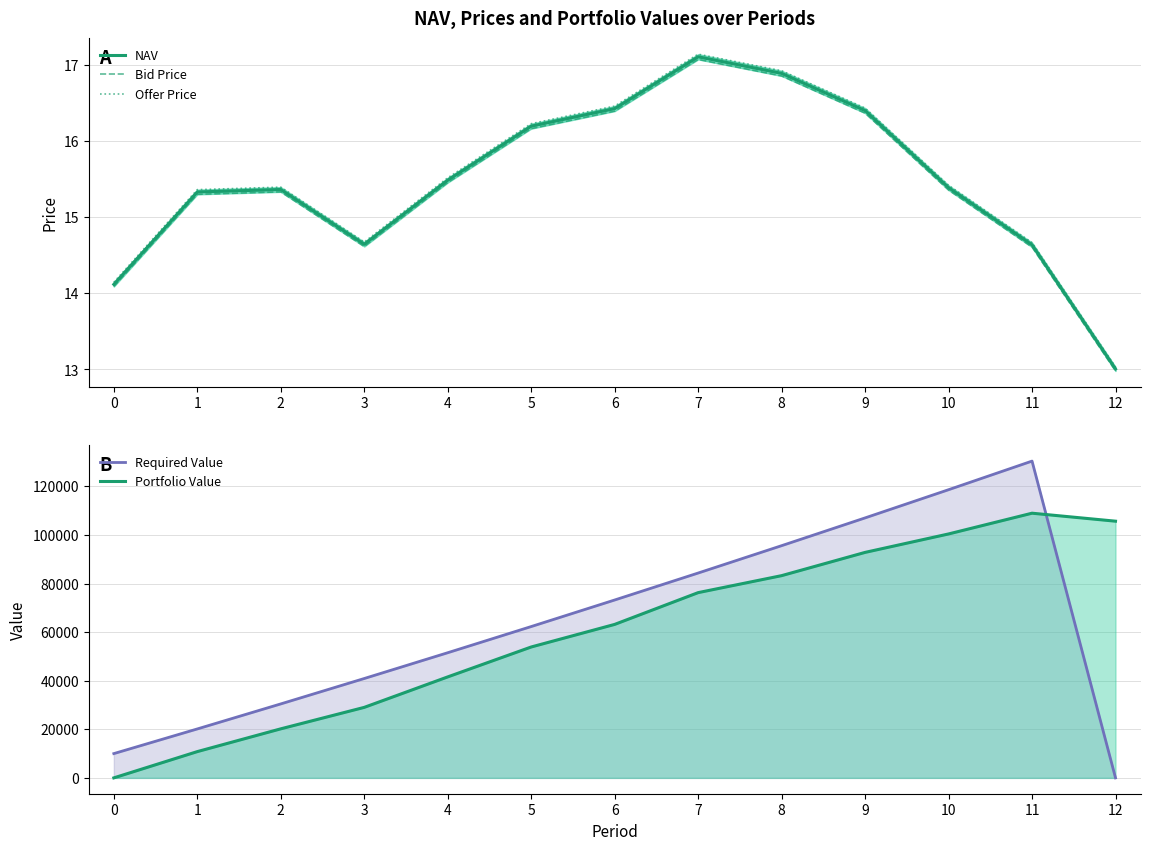

What is the difference between the highest and lowest values at 5?

62279.3